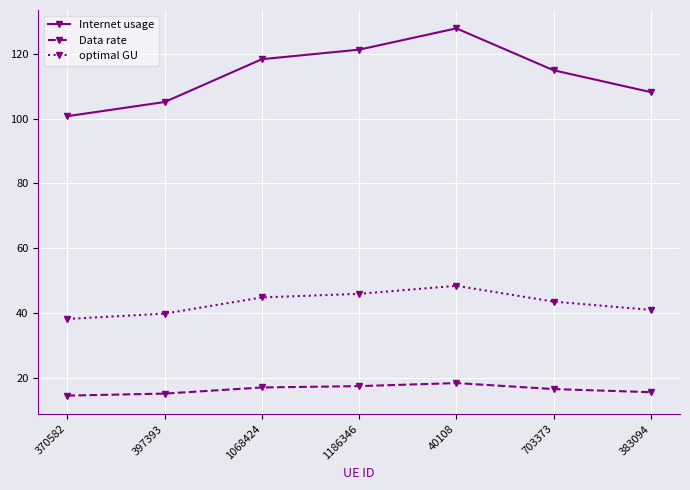

Count the number of categories in the chart.

7